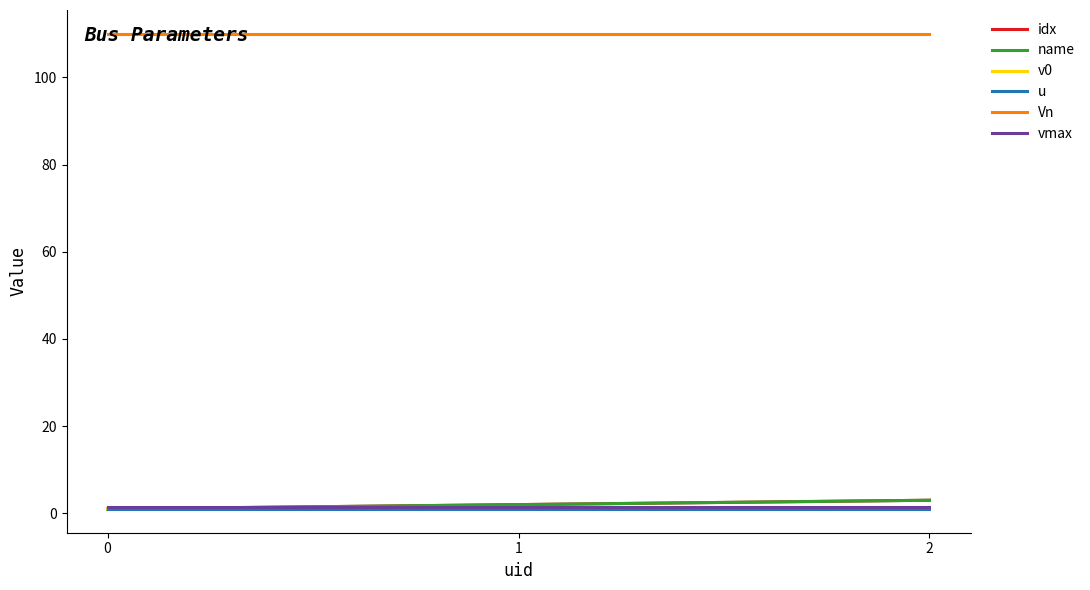

Does the chart display data point markers on the line(s)?

No